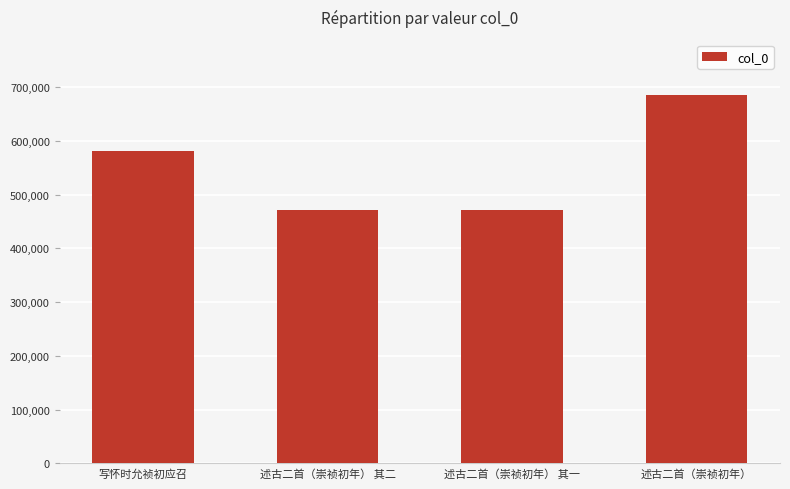

What is the approximate value at 述古二首（崇祯初年） 其一?

470538